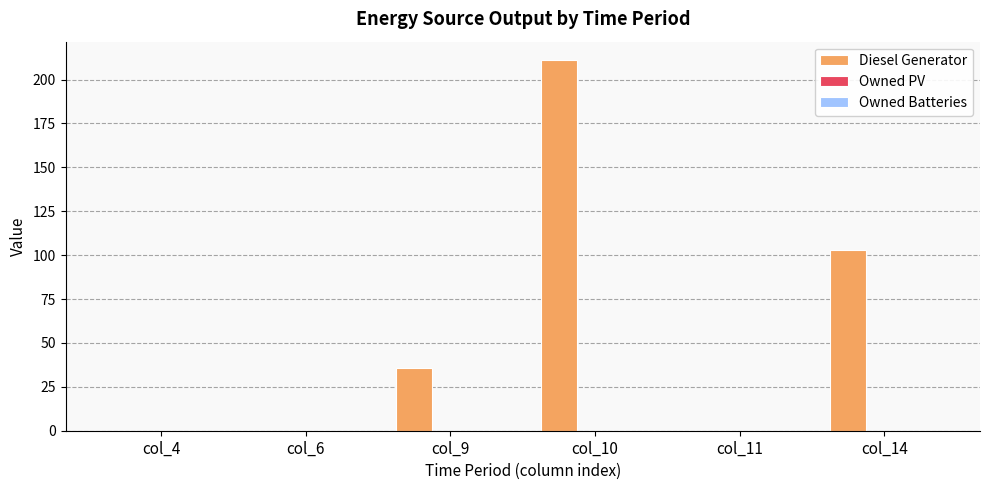

Which label corresponds to the largest value in the chart?

col_10